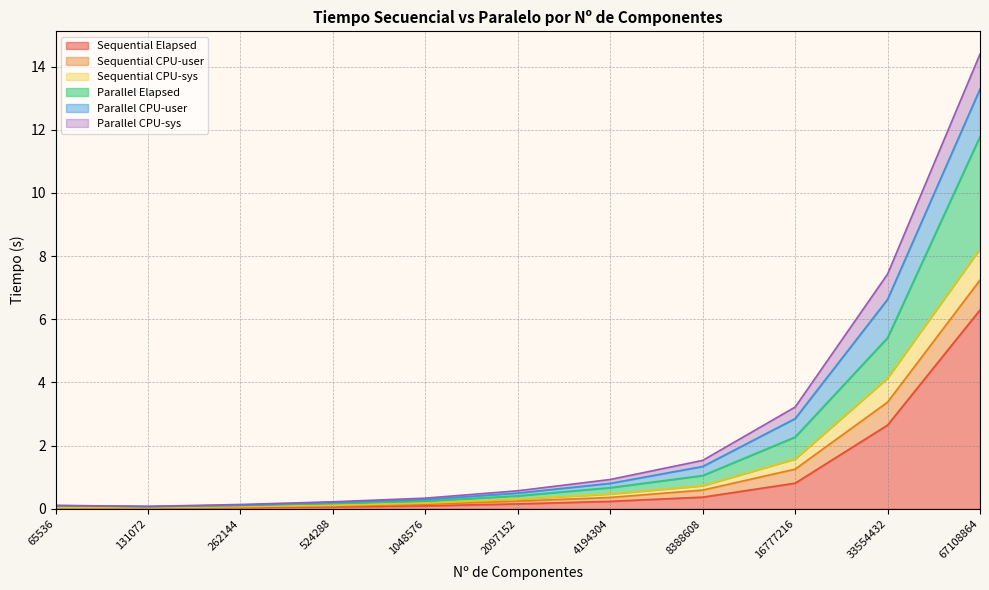

True or false: Parallel CPU-sys has a value of 3.2 at 16777216.

True